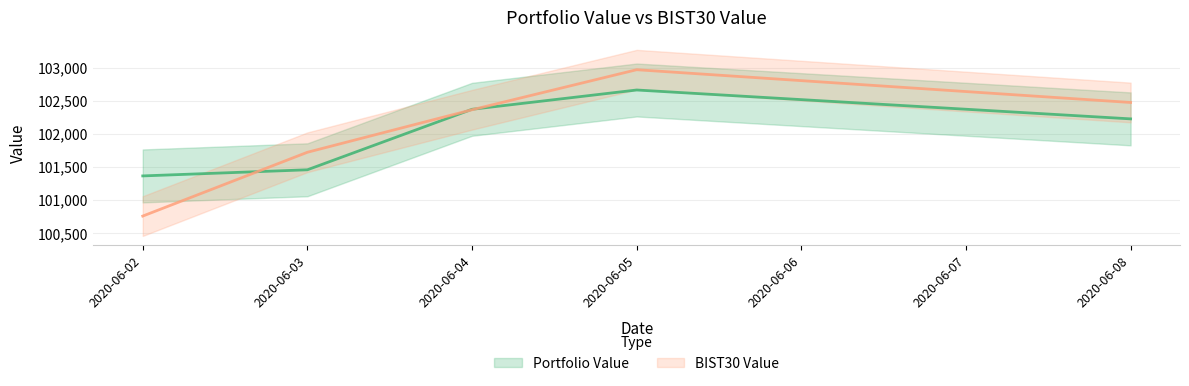

Reading left to right, extract all data points from this chart.

Portfolio Value: 2020-06-02=101366.6	2020-06-03=101459.3	2020-06-04=102373.5	2020-06-05=102665.3	2020-06-08=102228.9
BIST30 Value: 2020-06-02=100759.7	2020-06-03=101724.0	2020-06-04=102366.6	2020-06-05=102971.9	2020-06-08=102476.7